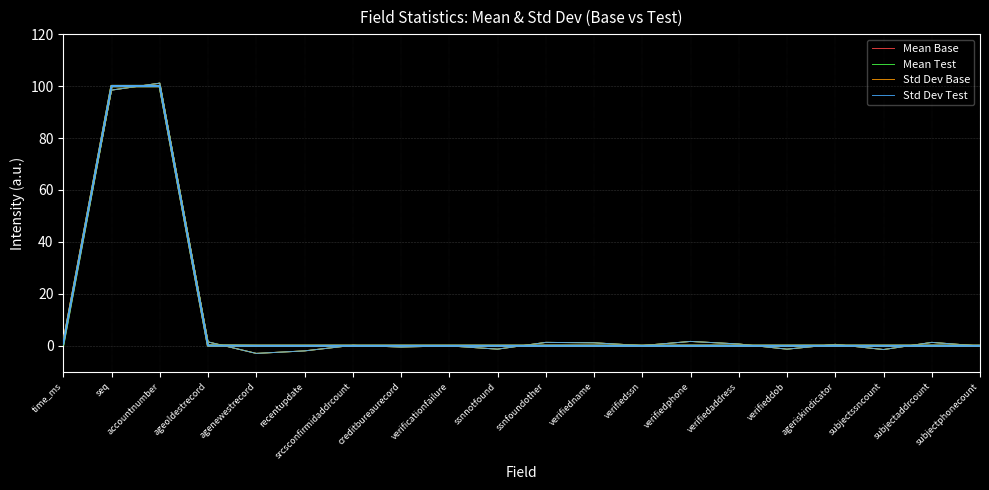

What is the smallest value displayed?

-2.9